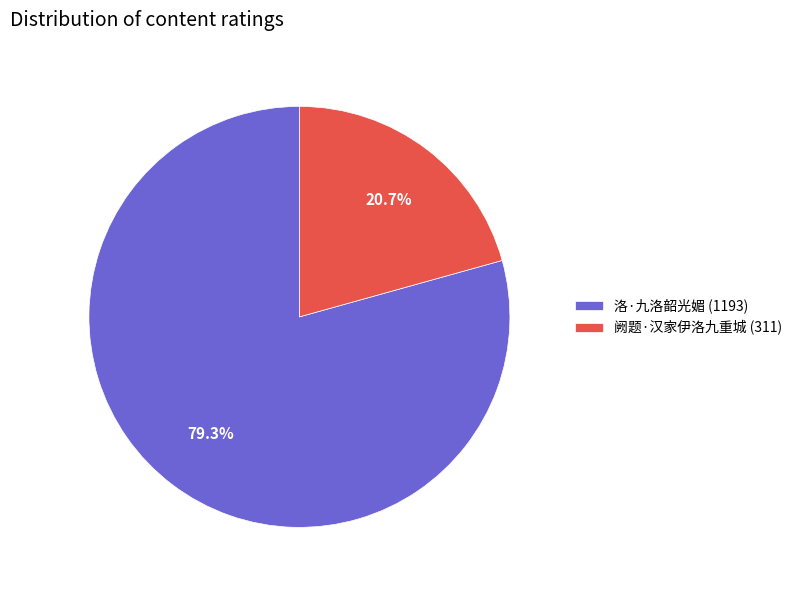

To the nearest percent, what percentage of the pie is 阙题·汉家伊洛九重城?

21%